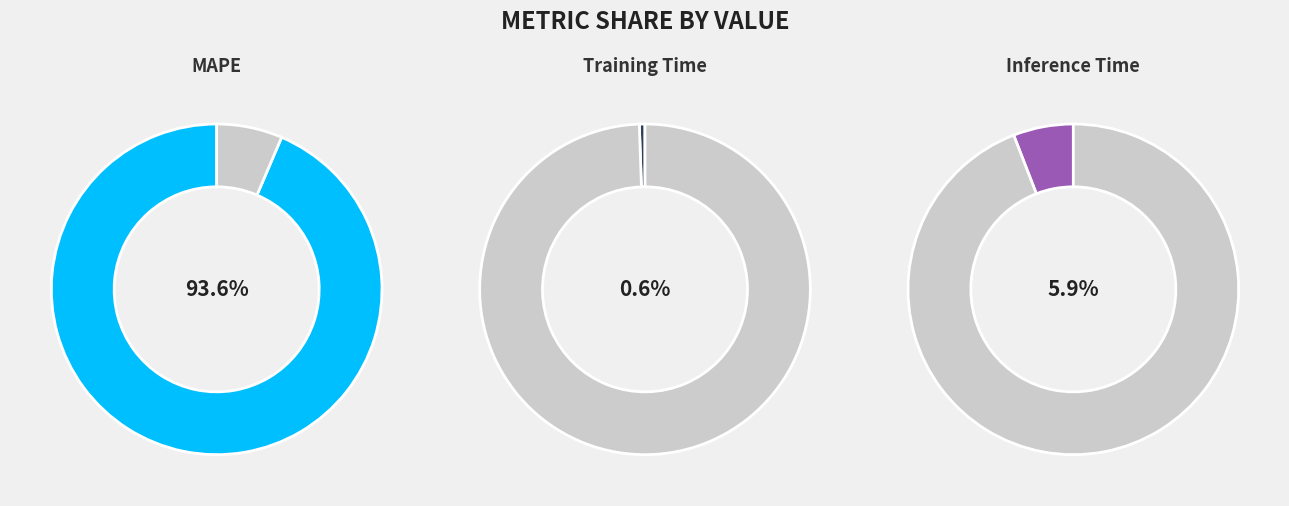

To the nearest percent, what is the average slice percentage?

33%